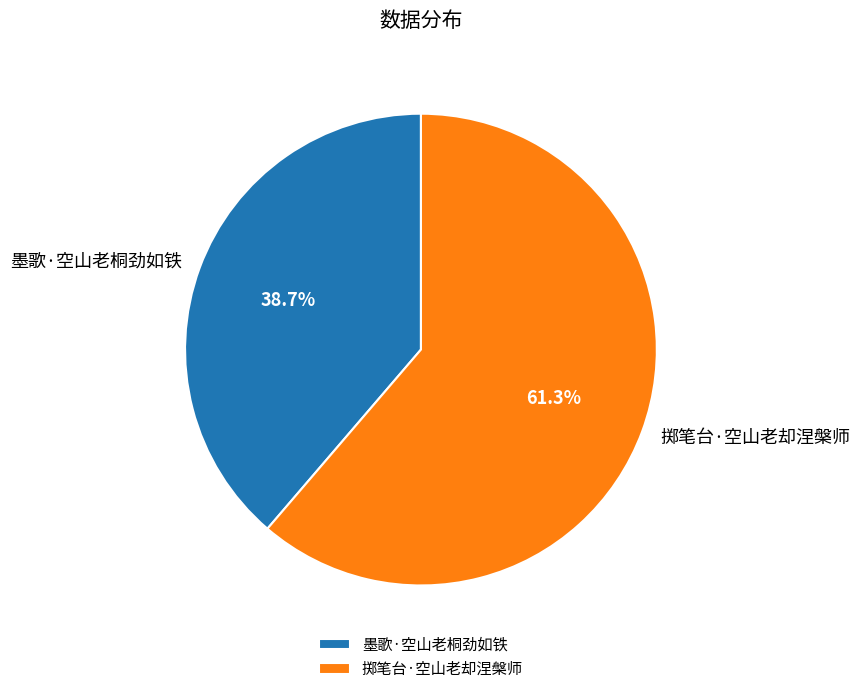

Which category has the biggest portion of the pie?

掷笔台·空山老却涅槃师